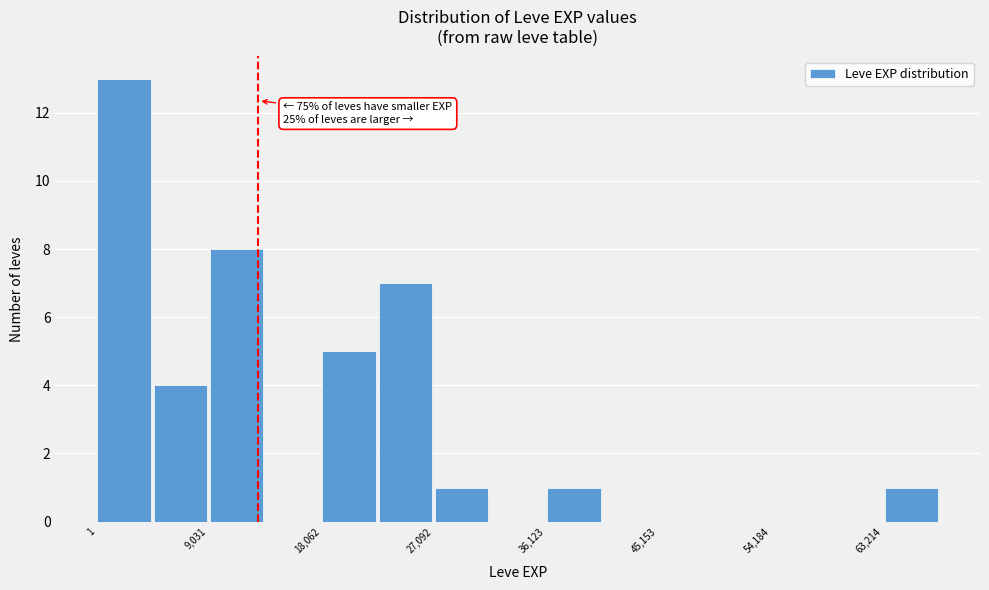

Which range on the x-axis has the tallest bar?

0 to 5000